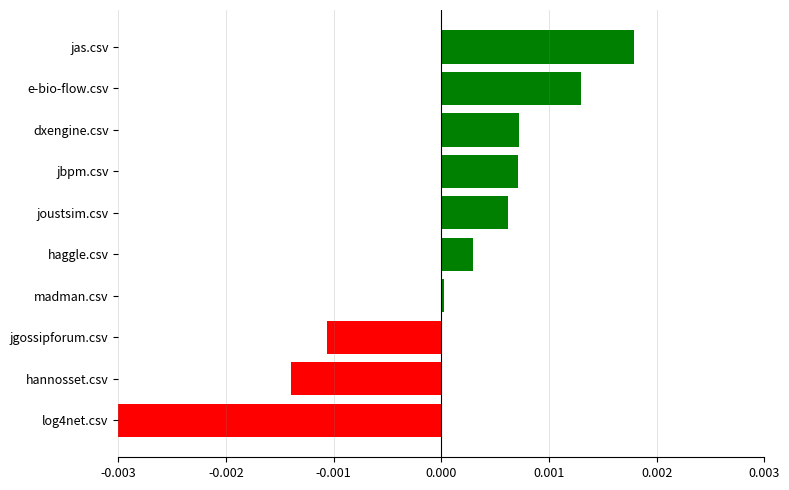

How many positive values are there?

7